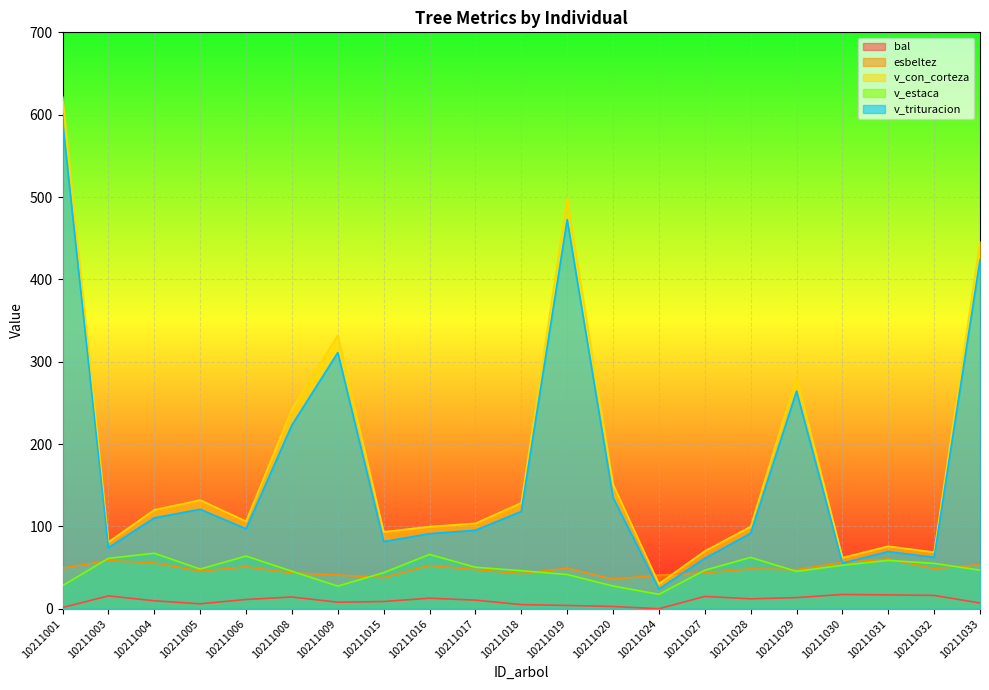

True or false: bal and v_trituracion cross at least once.

False